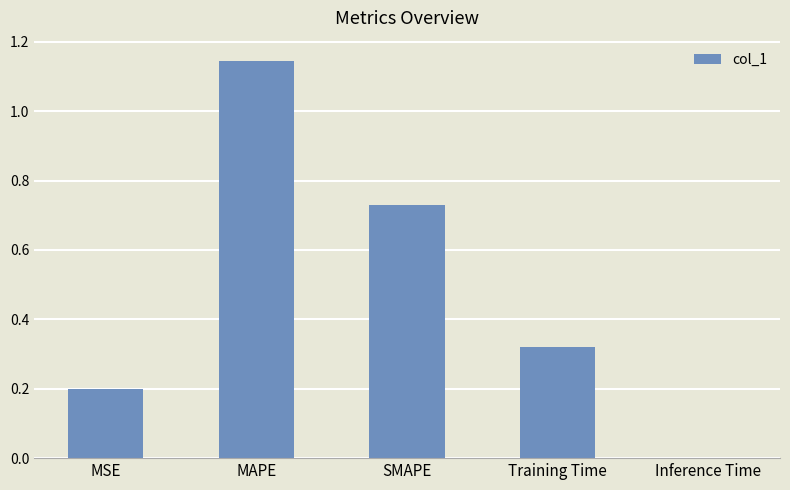

What is the sum of the values at MAPE and Training Time?

1.5